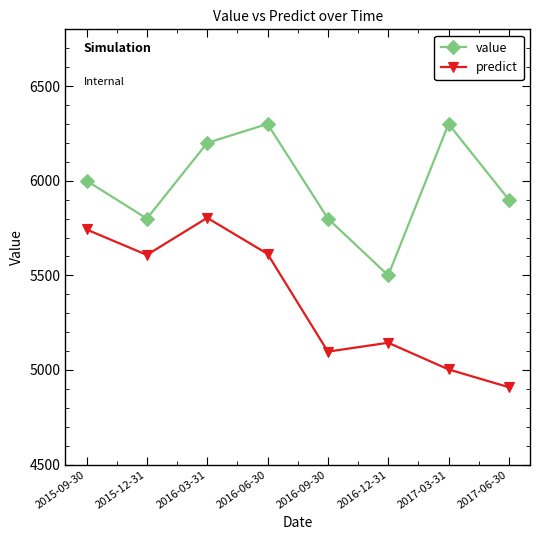

Which series changed the most between 2015-09-30 and 2017-06-30?

predict